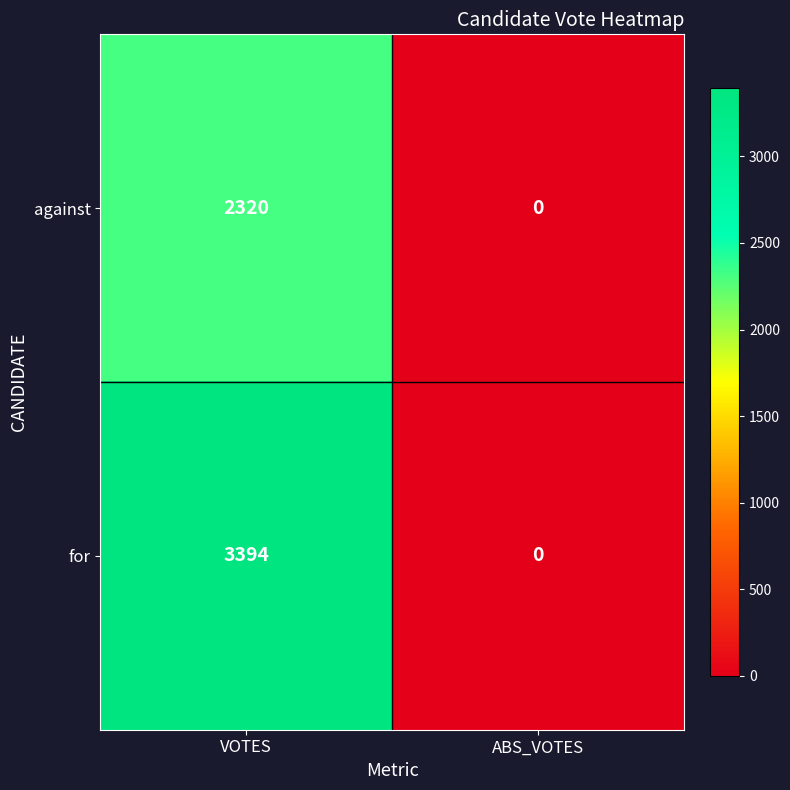

Reading right to left, extract all data points from this chart.

against: 0	2320
for: 0	3394